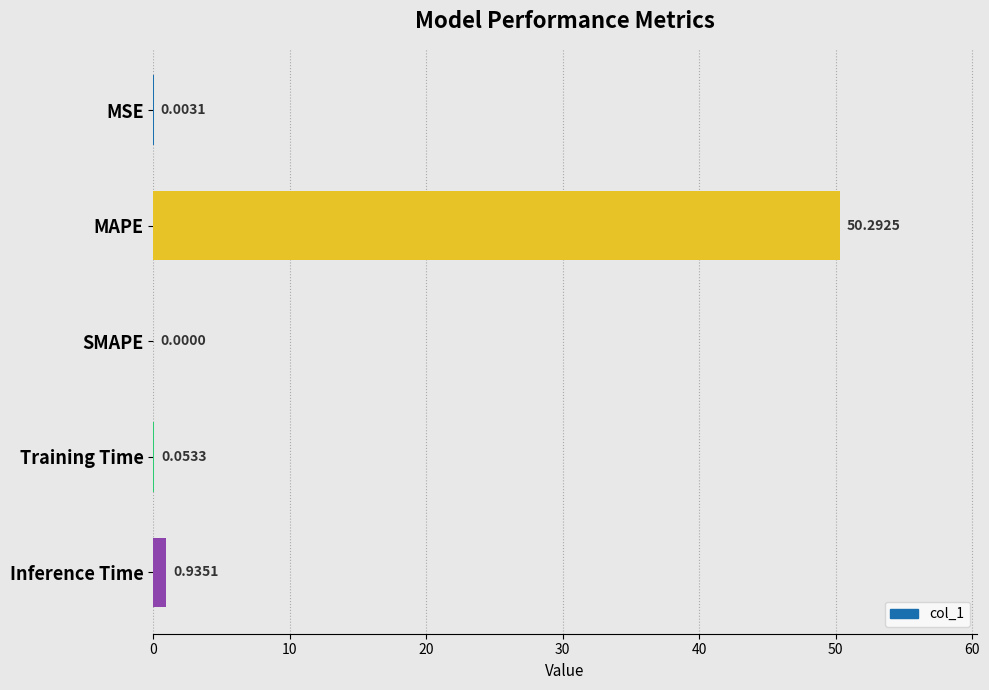

What is the sum of the values at MAPE and Training Time?

50.3